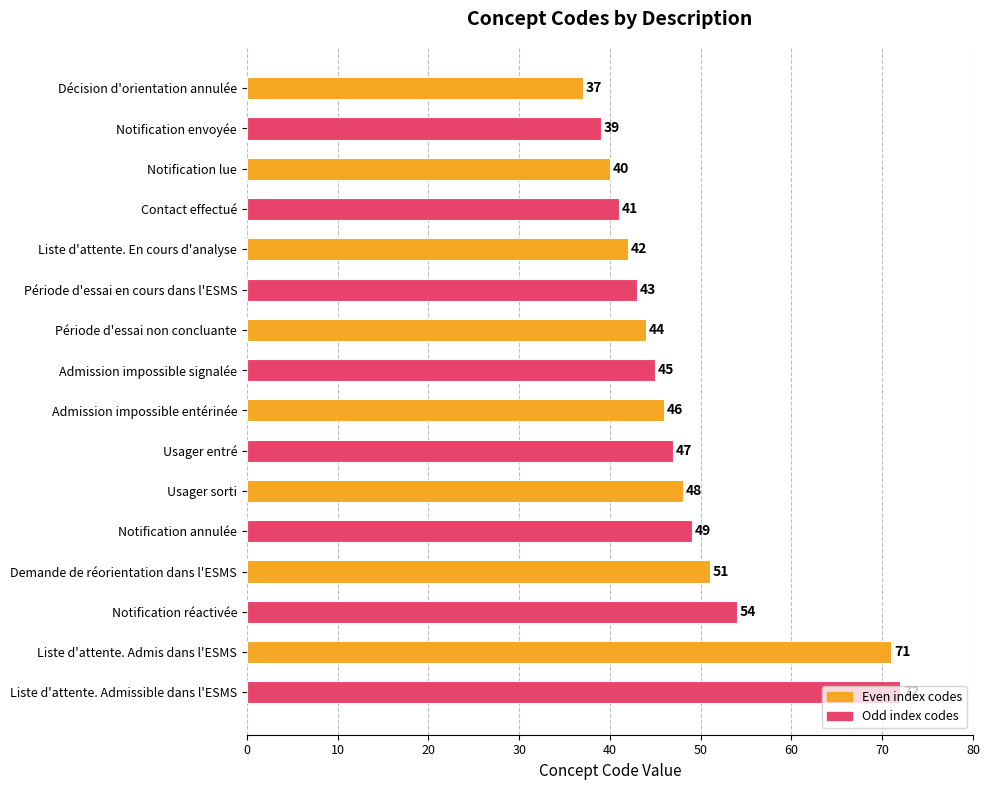

What is the minimum value shown in the chart?

37